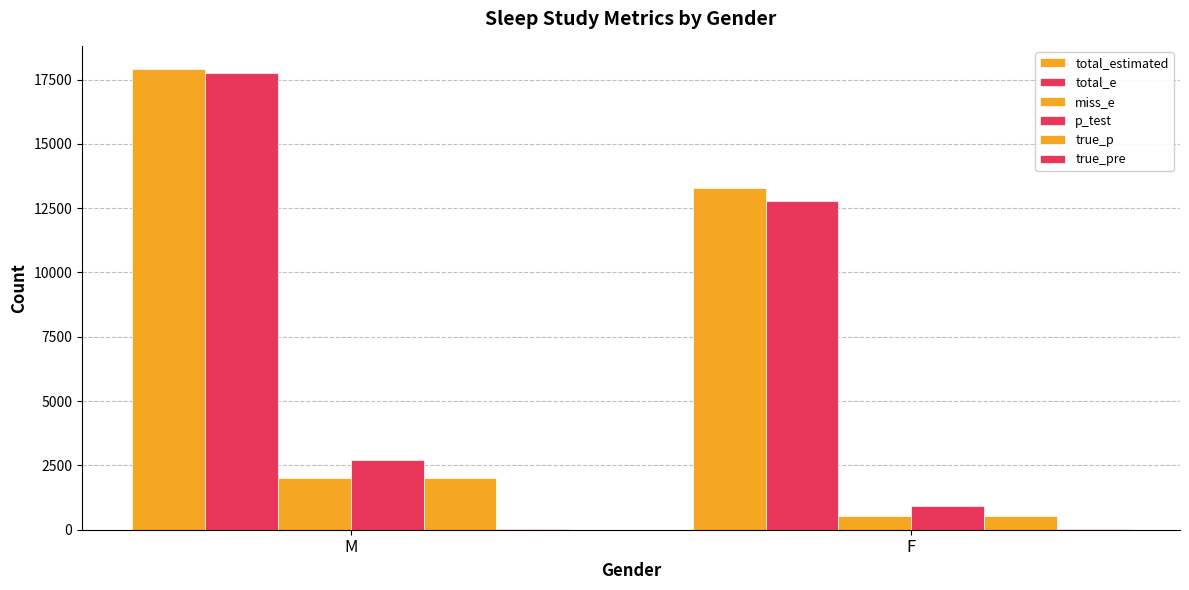

Does the chart contain stacked bars?

No